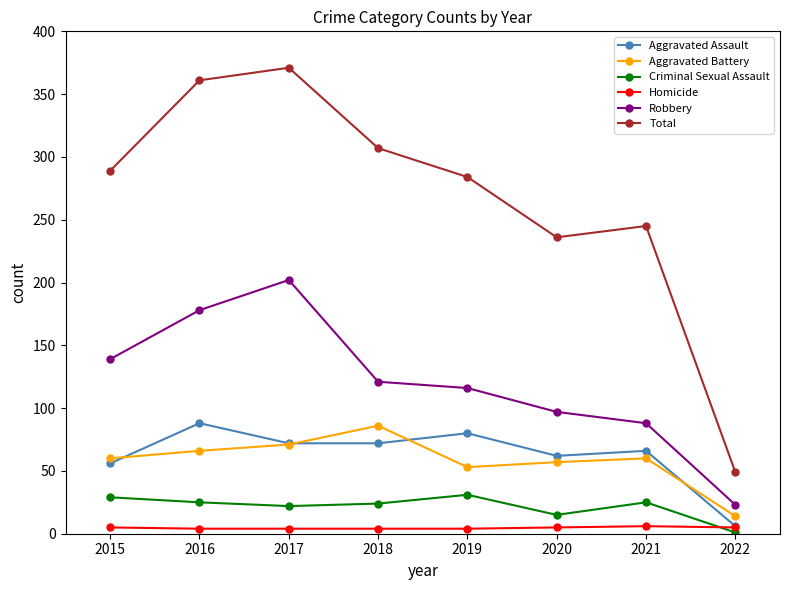

Which series has the widest spread of values?

Total